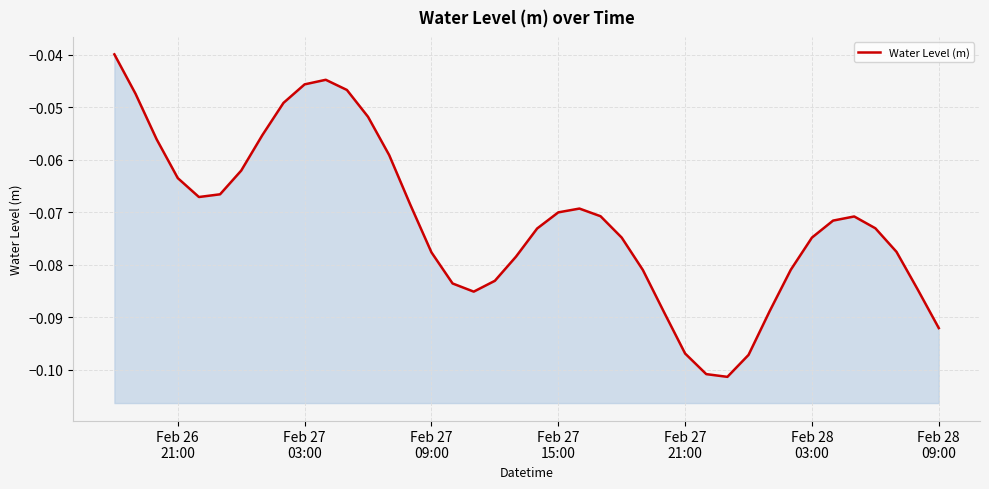

What is the value of the 30th point from the left?

-0.1